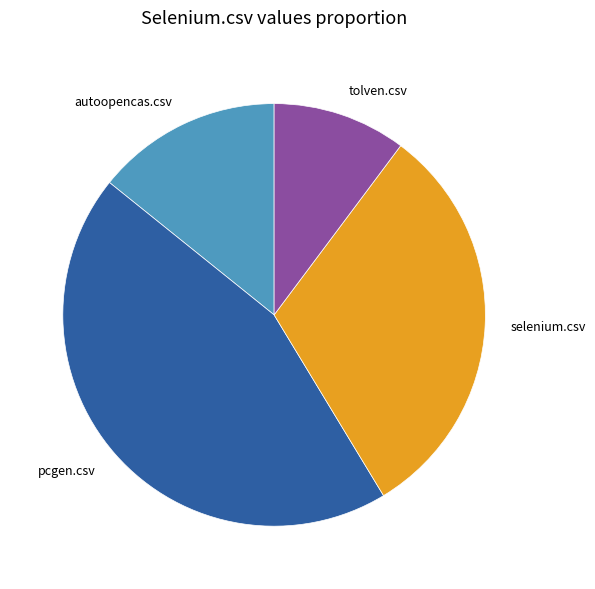

Is there a majority slice in this chart?

No